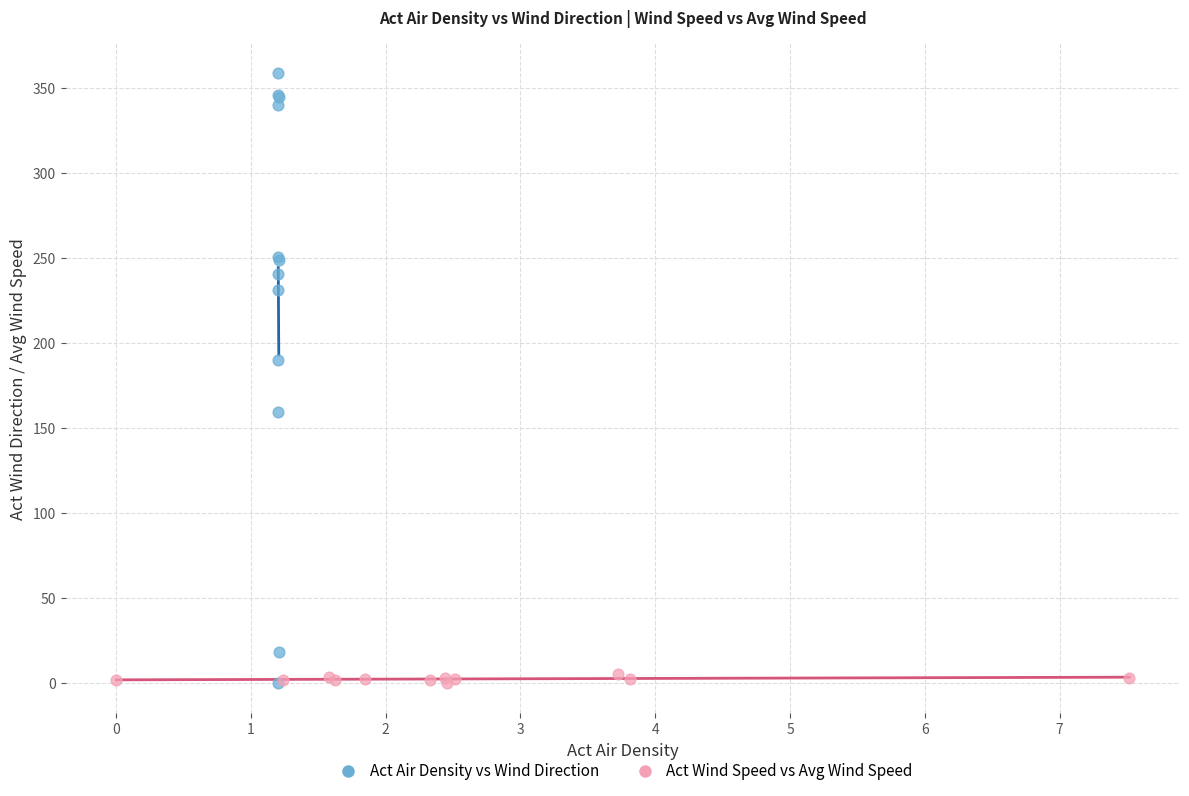

Which series has the widest spread of Y values?

Act Air Density vs Wind Direction